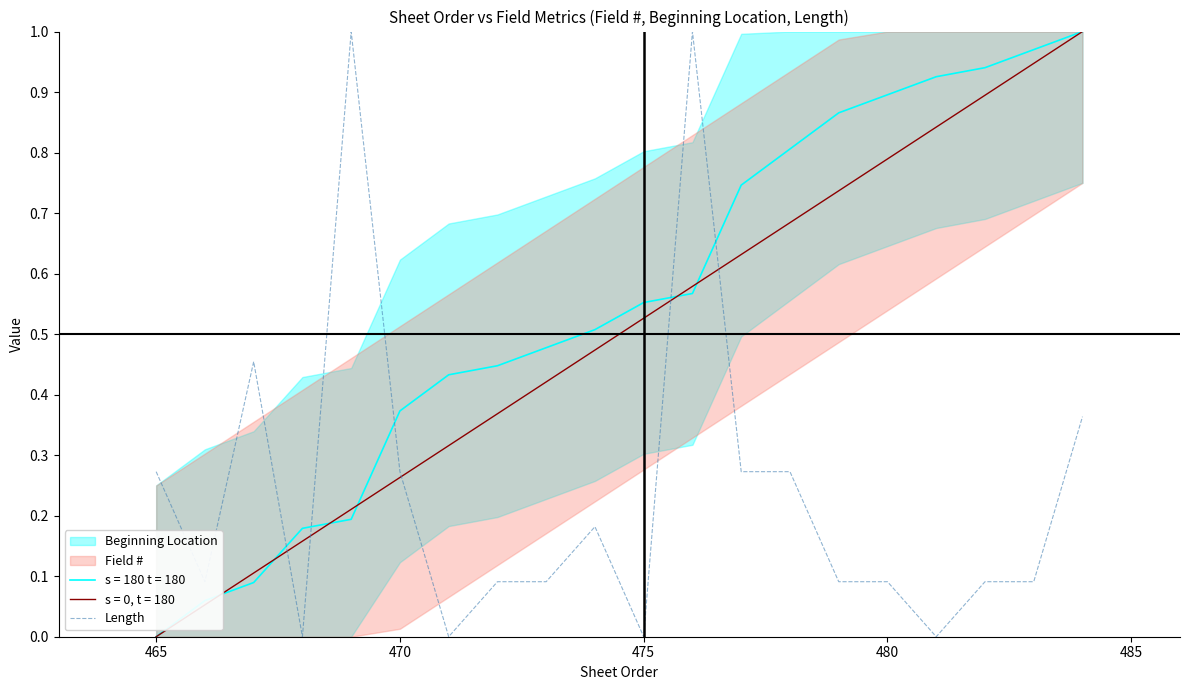

Which series ends up on top after the final intersection of s = 180 t = 180 and Length?

s = 180 t = 180